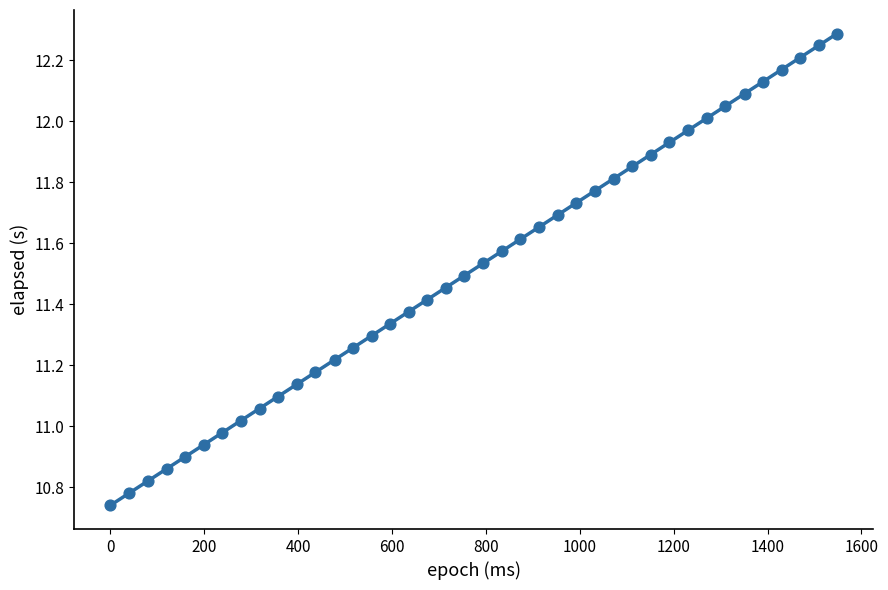

What is the range of X values (max minus min)?

1548.0